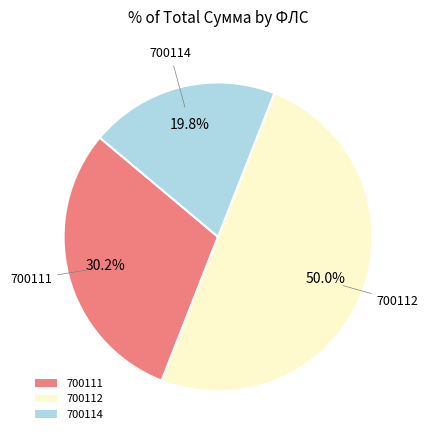

To the nearest percent, what portion does 700111 represent?

30%